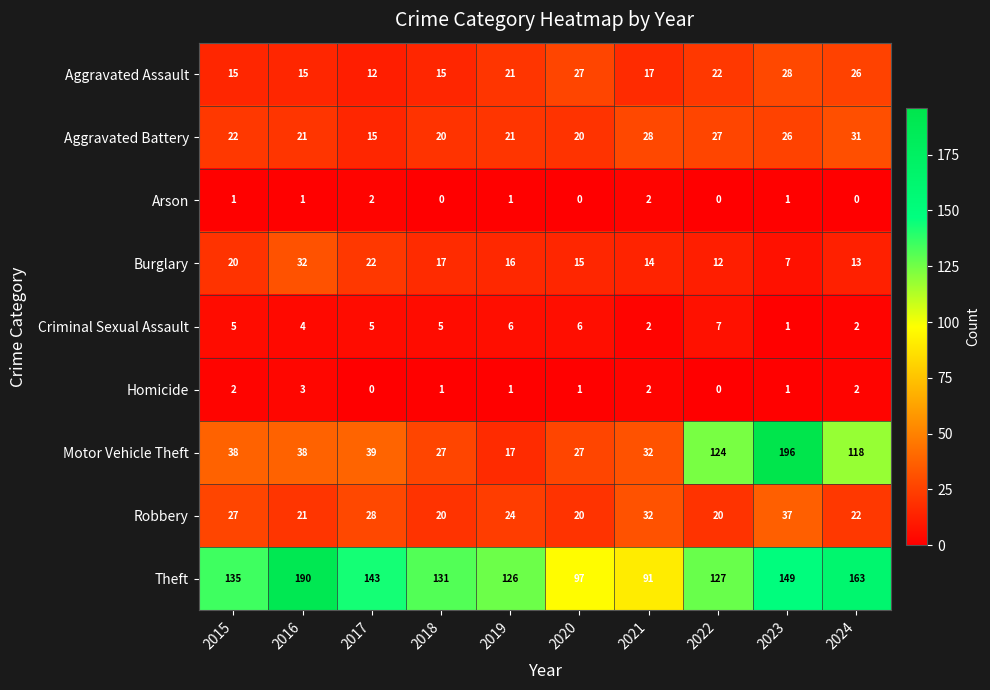

What is the difference between the maximum and second lowest values in the Motor Vehicle Theft series?

169